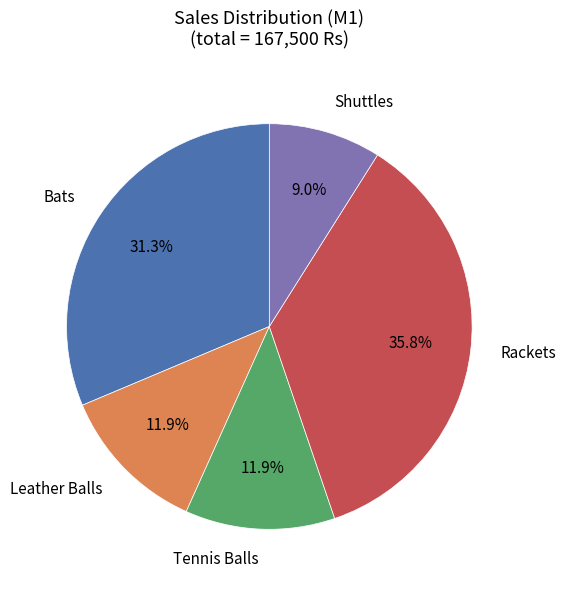

Does any single category account for the majority?

No